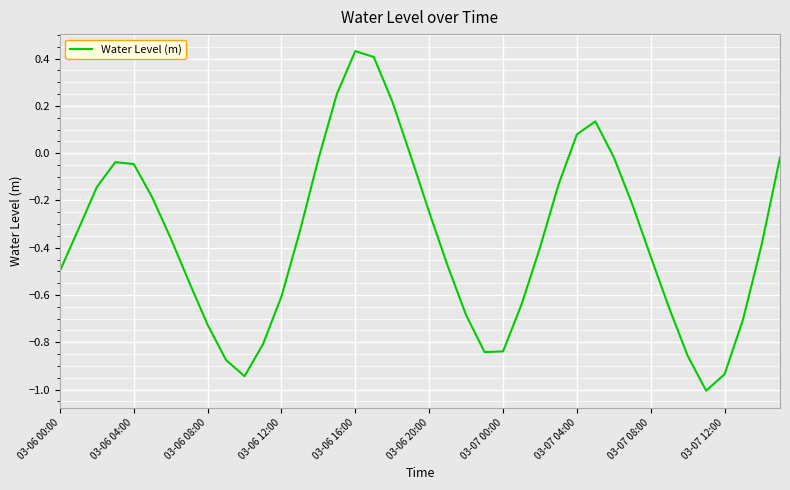

What is the difference between the maximum and minimum values?

1.4